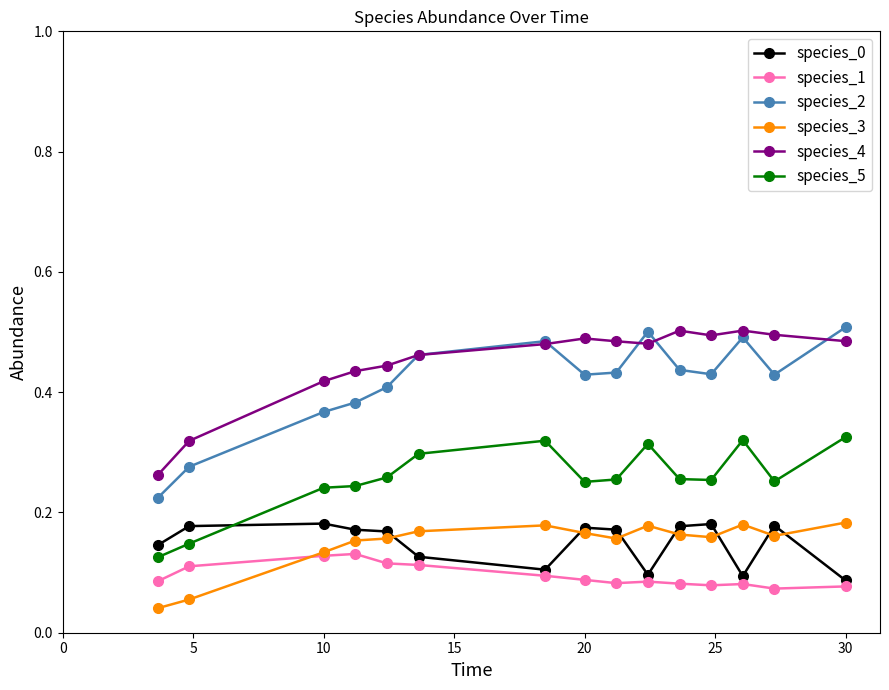

True or false: species_1 and species_4 intersect in this chart.

False